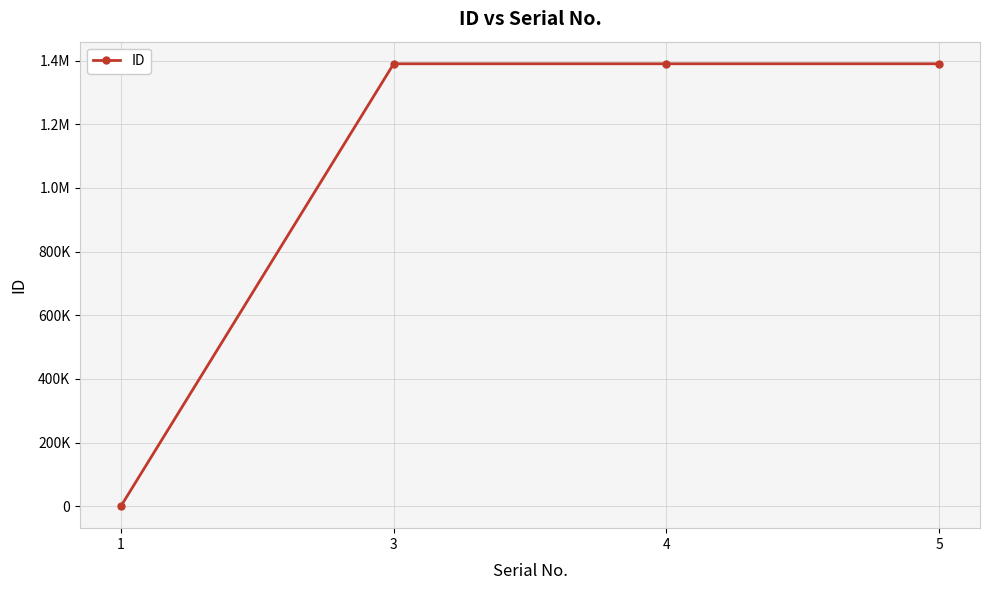

Is this an area chart (filled region under the line)?

No